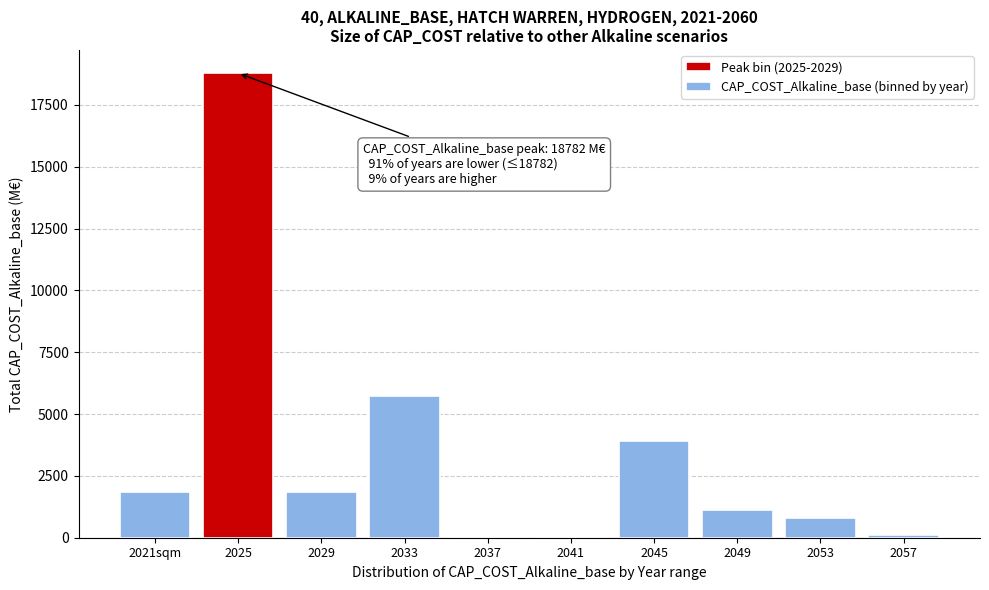

What is the sum of all values?

34122.6